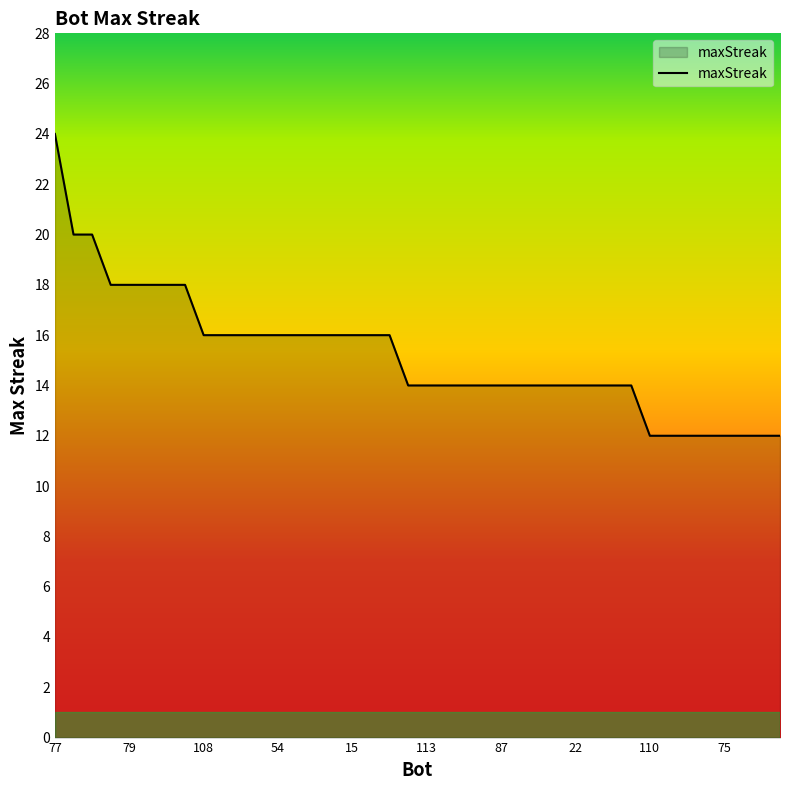

What is the smallest value displayed?

12